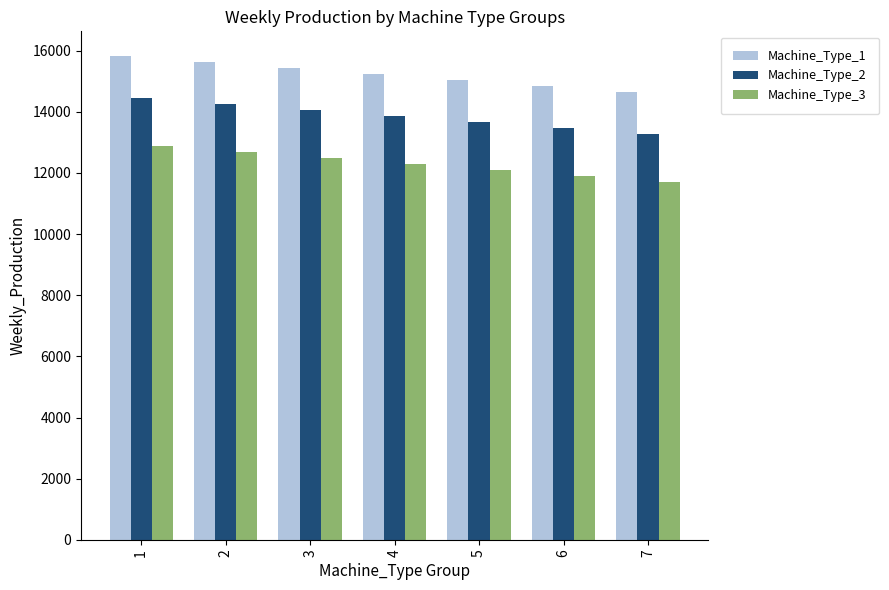

What is the highest value of the Machine_Type_2 series?

14456